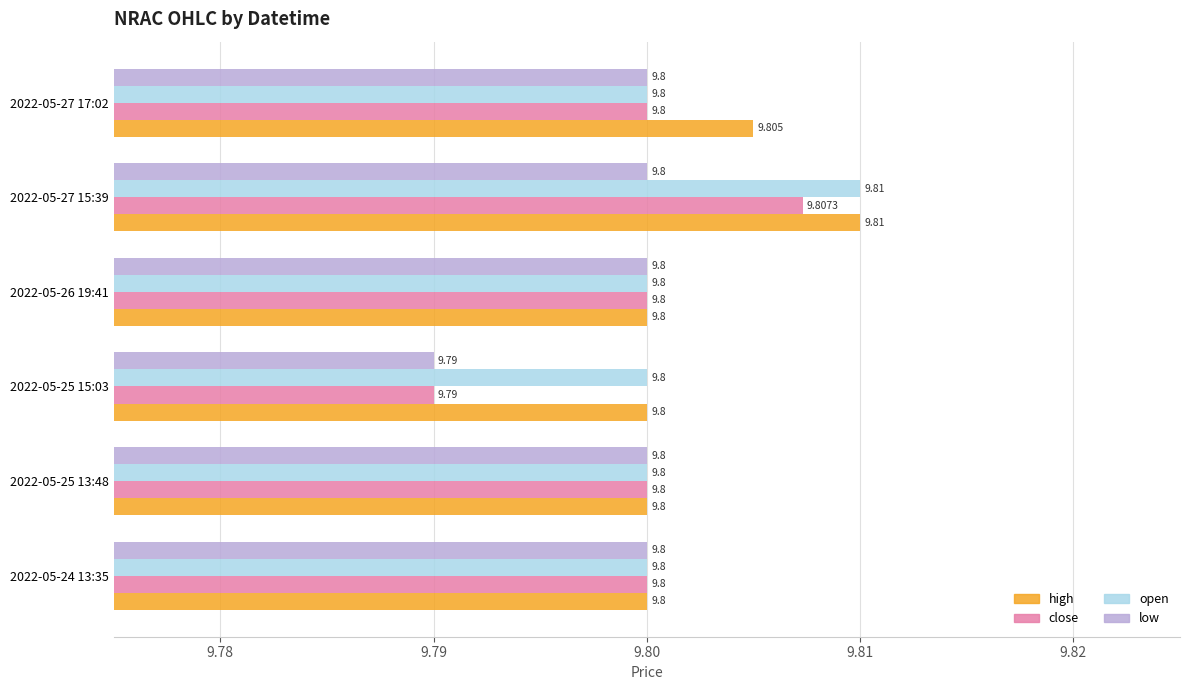

Where is low nearest to the value 9?

2022-05-25 15:03